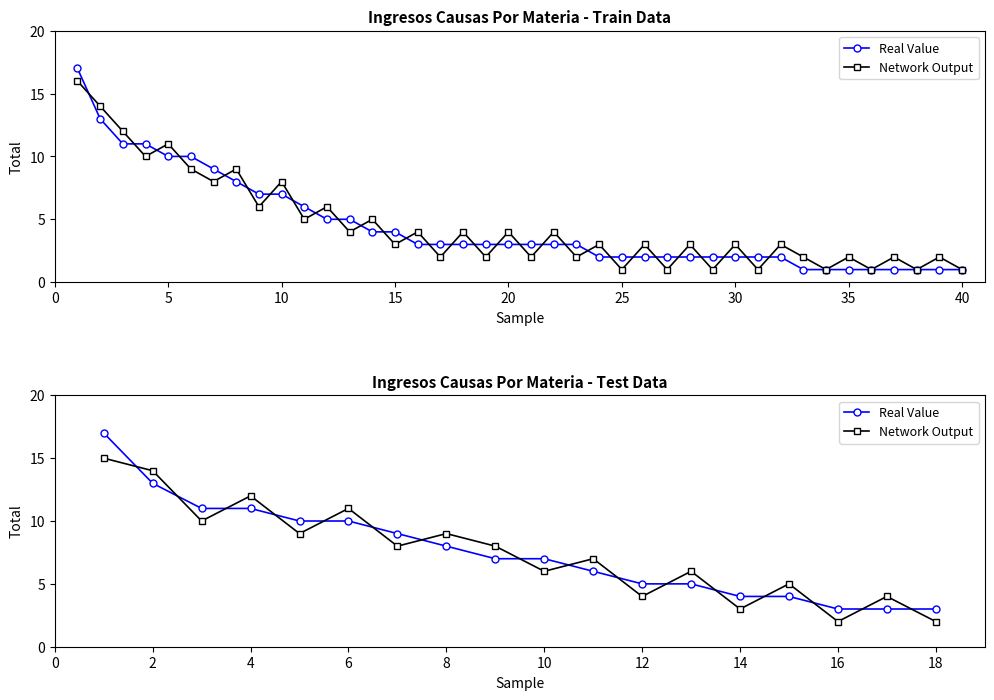

How many intersections are there between Real Value and Network Output?

16